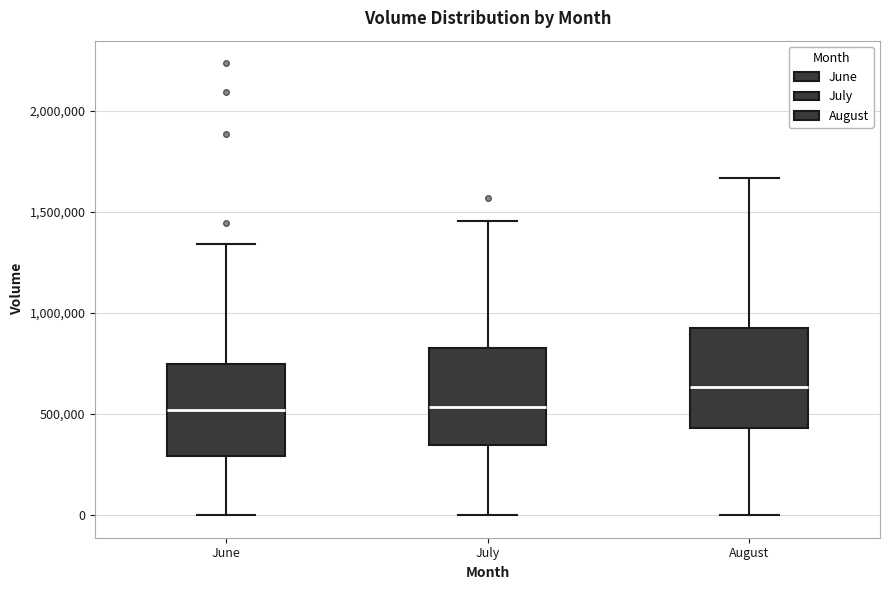

Reading left to right, read every box against the y-axis: the position of its median line, the range the box covers, and the ends of its whiskers. The values are not printed on the chart, so give them approximately, as read against the axis.

June: median 500000, box 300000 to 750000, whiskers 0 to 1350000
July: median 550000, box 350000 to 850000, whiskers 0 to 1450000
August: median 650000, box 450000 to 950000, whiskers 0 to 1650000